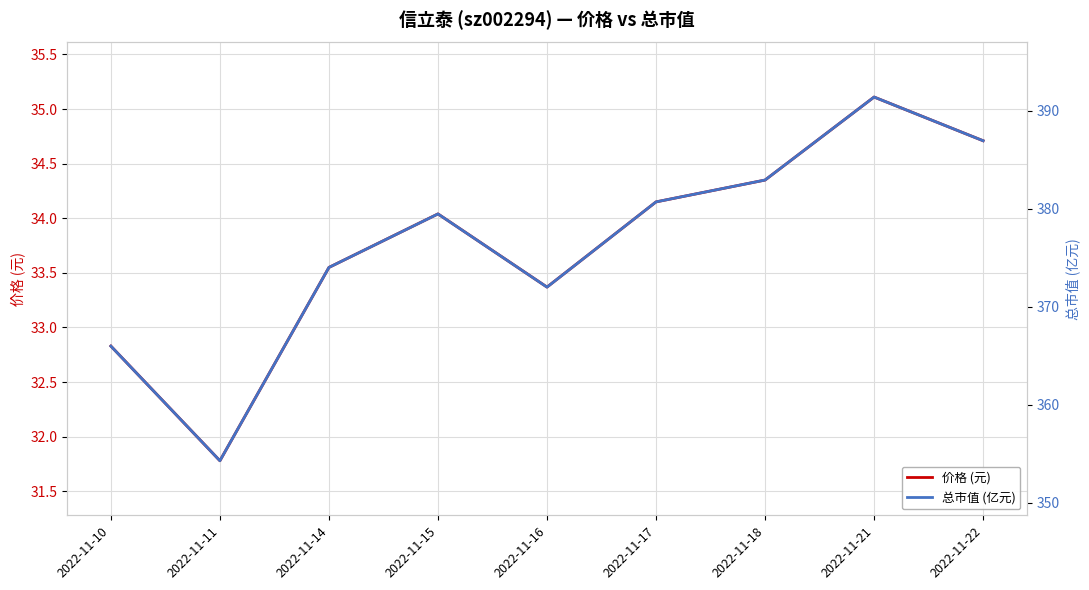

Which series has the largest range (max minus min)?

总市值 (亿元)